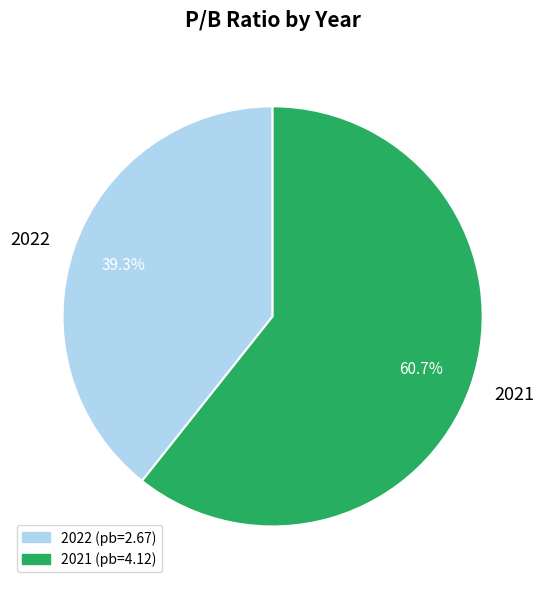

What percentage is the 2021 slice, to the nearest percent?

61%